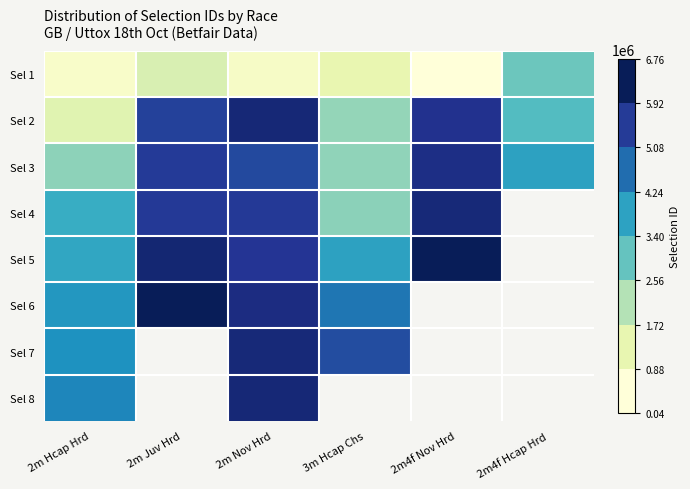

At how many categories does at least one series exceed 2183580?

6